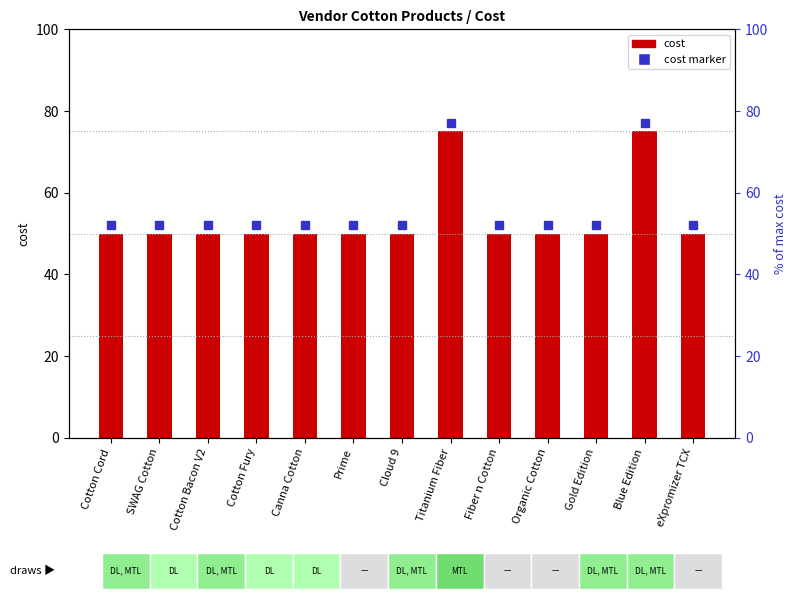

The chart shows a value of 50 at Cotton Cord. True or false?

True